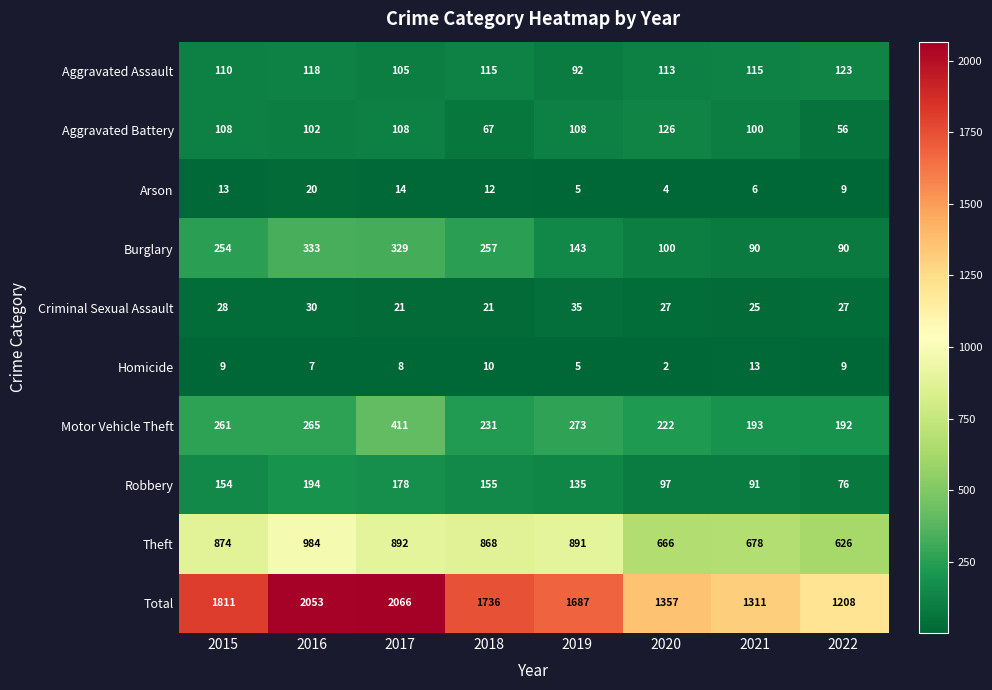

The value of Burglary at 2016 is 333. True or false?

True